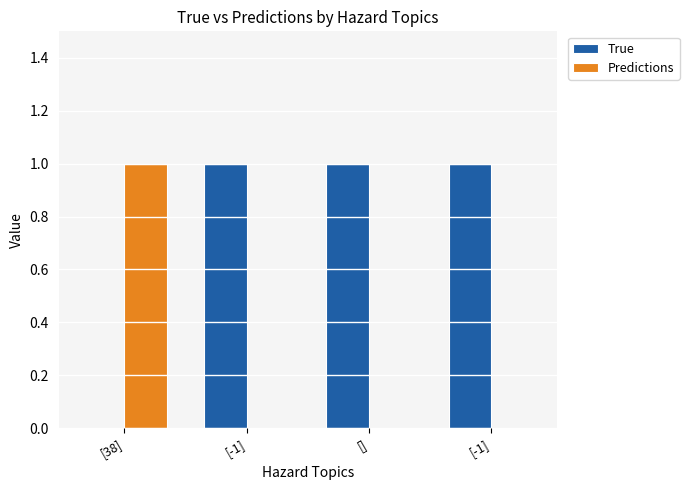

How many groups of bars are there?

4